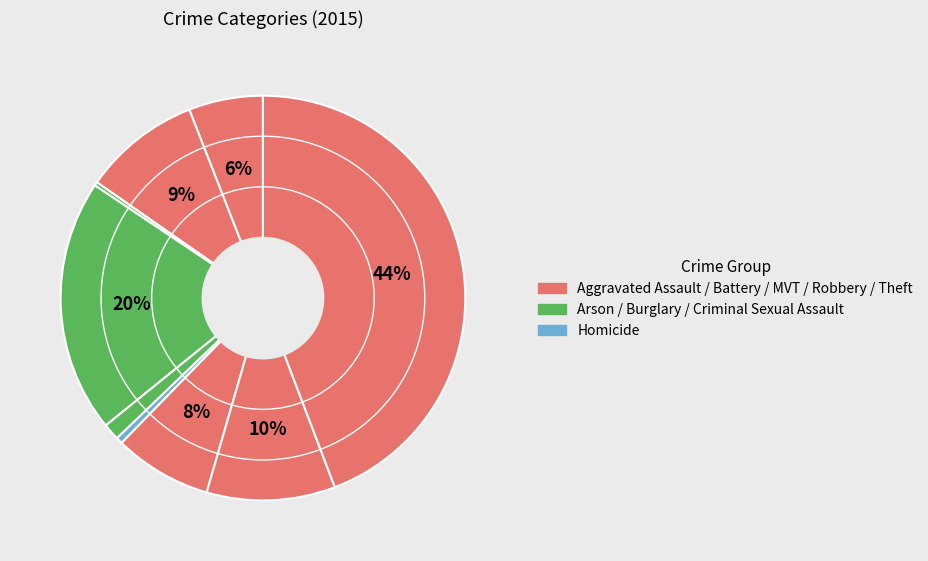

To the nearest percent, what is the difference between the largest and smallest slice percentages?

44%